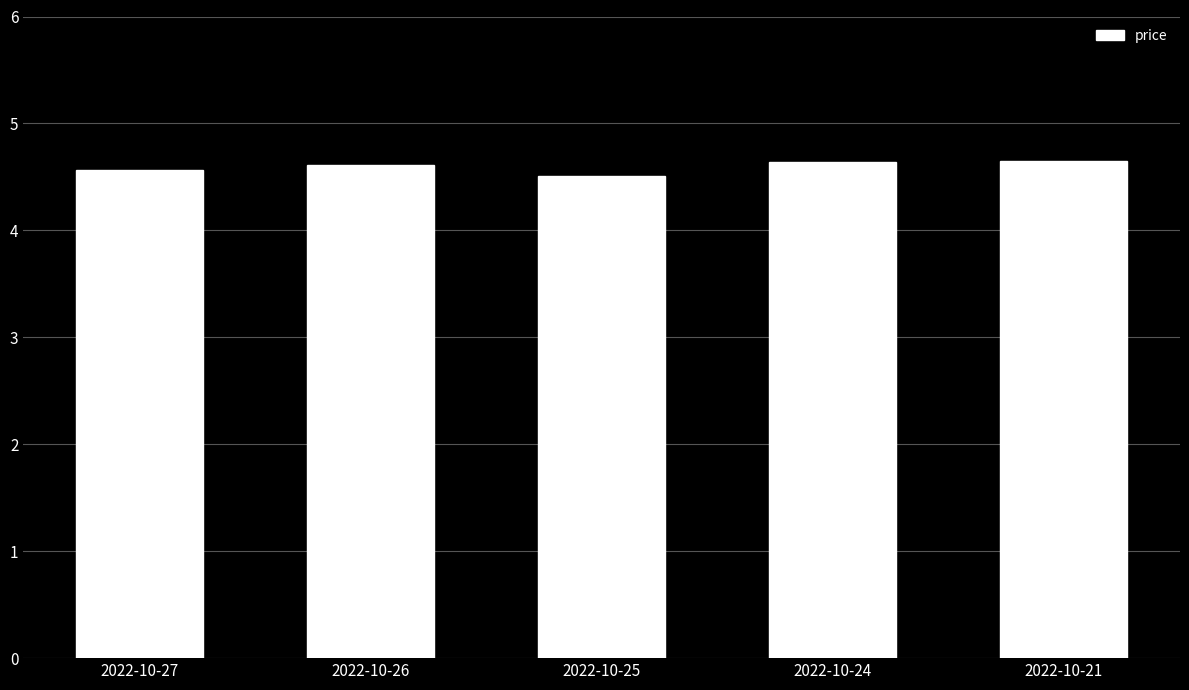

What is the smallest value displayed?

4.5